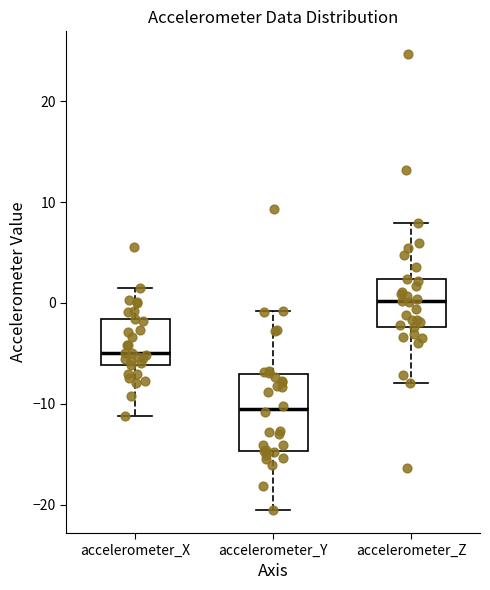

Reading left to right, transcribe this box plot: for each box, give where its median line is, the range the box spans, and where its two whiskers end, as read against the y-axis. The values are not printed on the chart, so give them approximately, as read against the axis.

accelerometer_X: median -5, box -6 to -2, whiskers -11 to 1
accelerometer_Y: median -11, box -15 to -7, whiskers -21 to -1
accelerometer_Z: median 0, box -2 to 2, whiskers -8 to 8